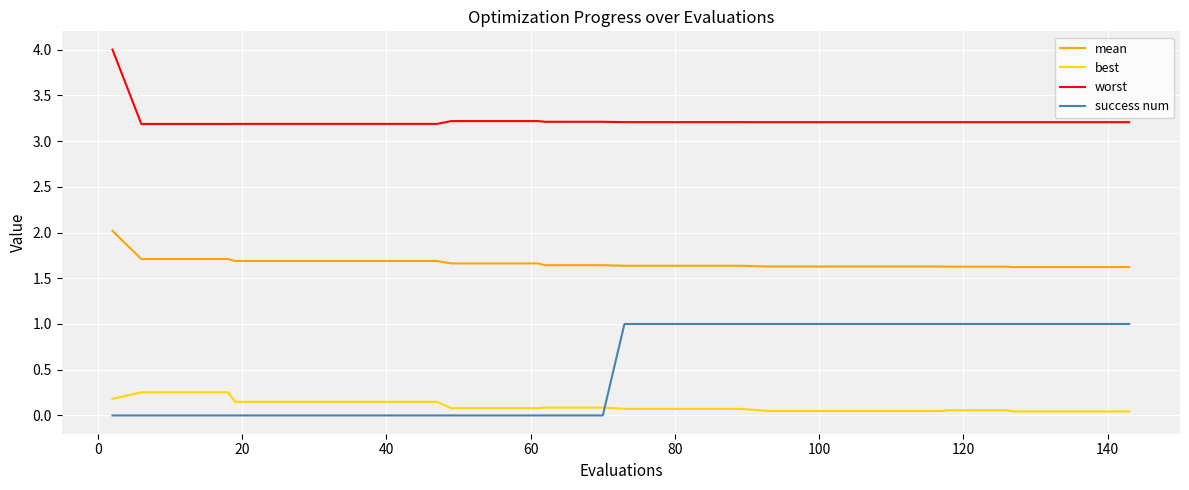

Which series has the largest total across all categories?

worst